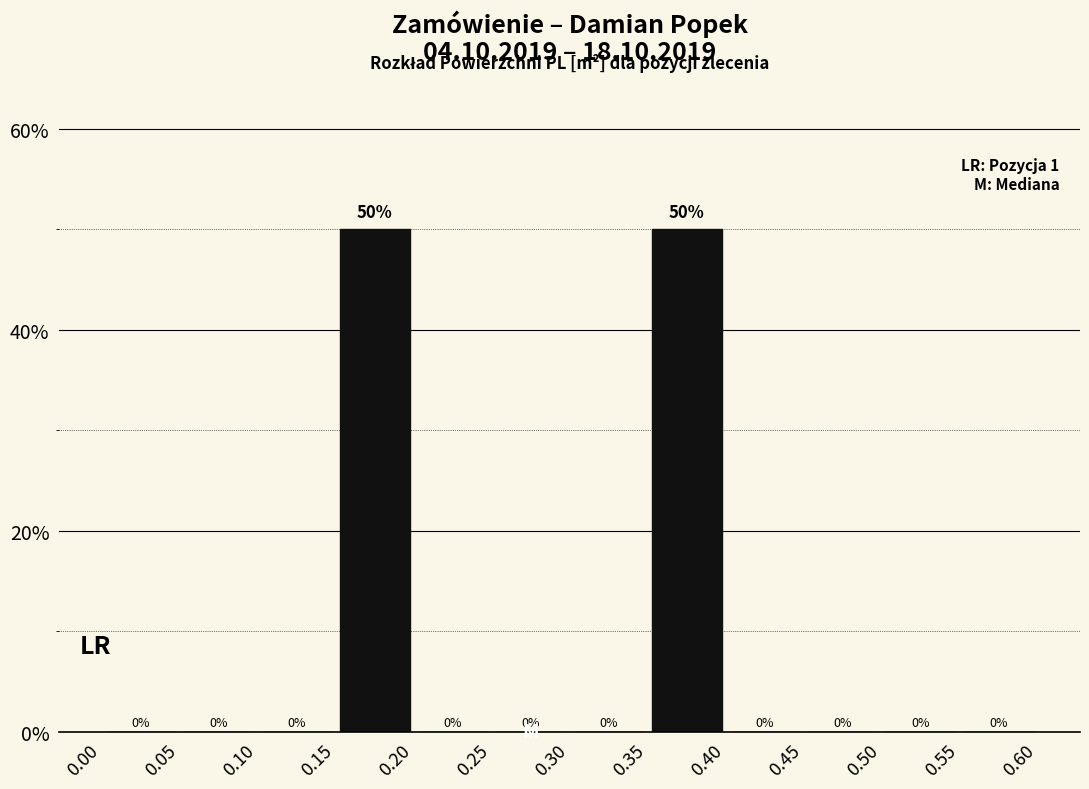

Reading left to right, list every bar in this chart as the range it spans on the x-axis followed by its height.

0.00 to 0.05: 0
0.05 to 0.10: 0
0.10 to 0.15: 0
0.15 to 0.20: 50
0.20 to 0.25: 0
0.25 to 0.30: 0
0.30 to 0.35: 0
0.35 to 0.40: 50
0.40 to 0.45: 0
0.45 to 0.50: 0
0.50 to 0.55: 0
0.55 to 0.60: 0